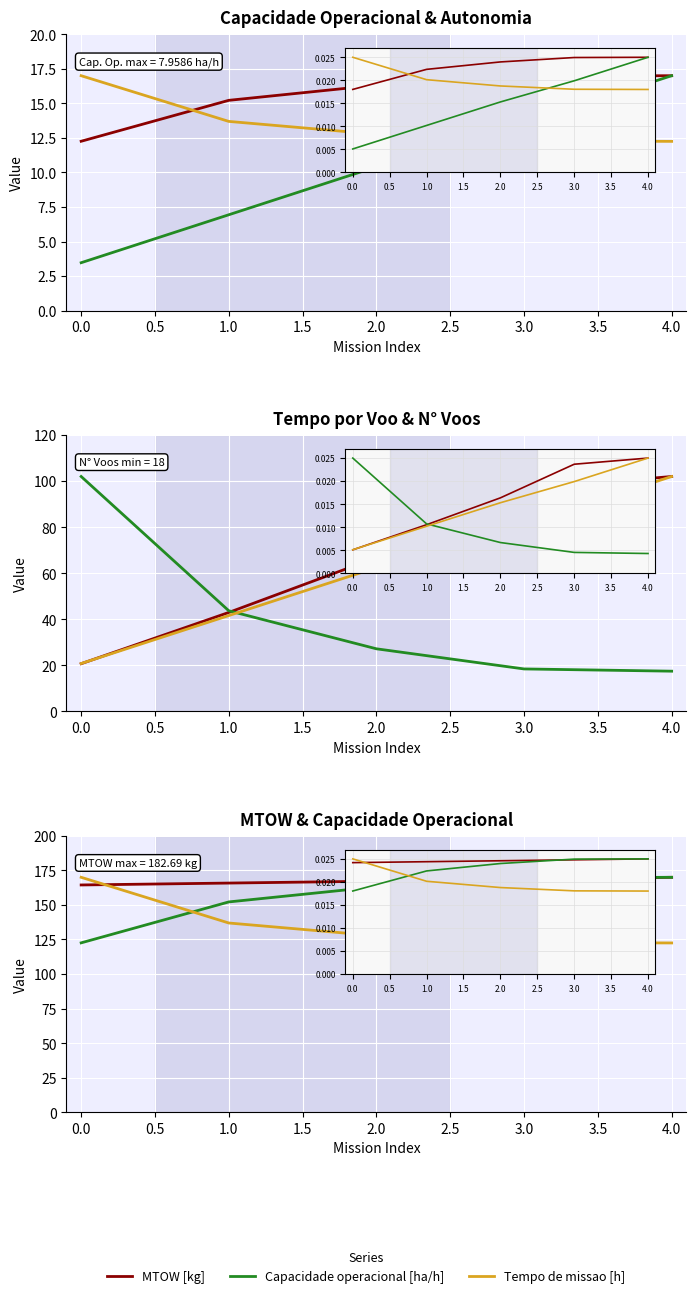

True or false: Tempo de missao [h] has more than 0 interior local peaks.

False